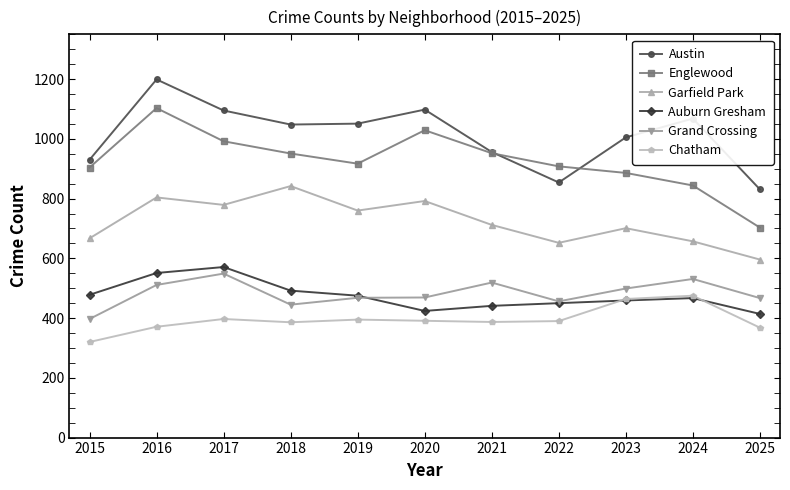

How many values in the Chatham series are below 390?

5